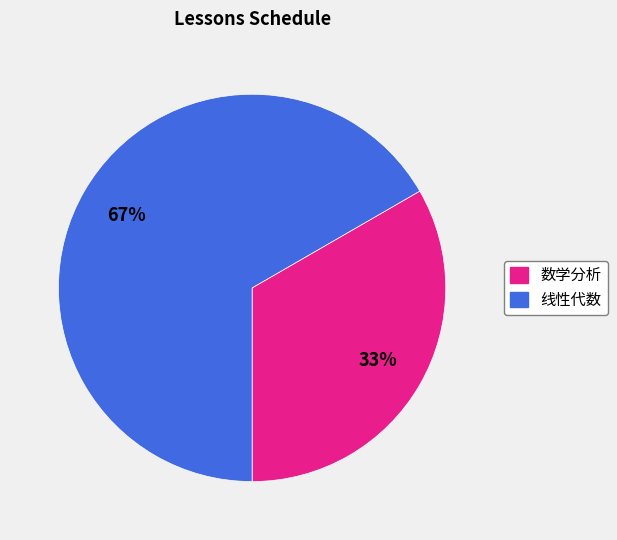

Rank the categories by value from lowest to highest.

数学分析, 线性代数